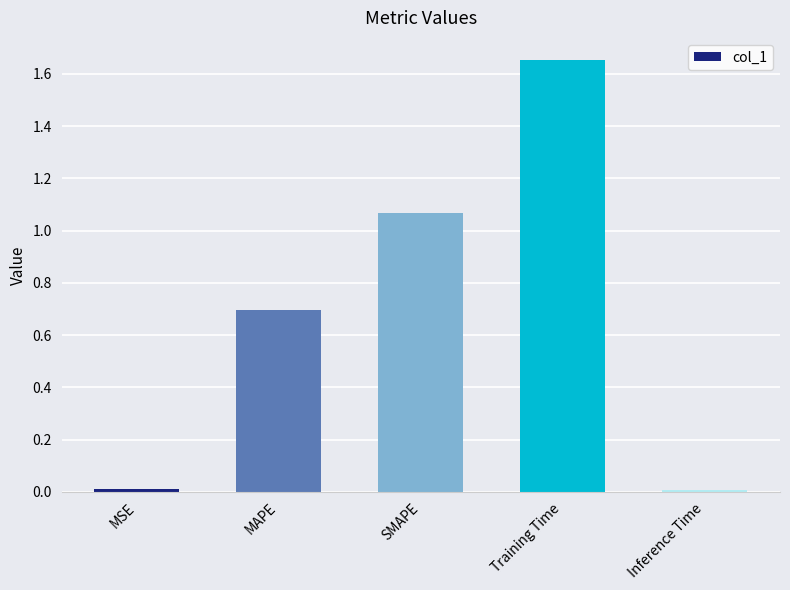

What is the label of the 1st bar from the right?

Inference Time